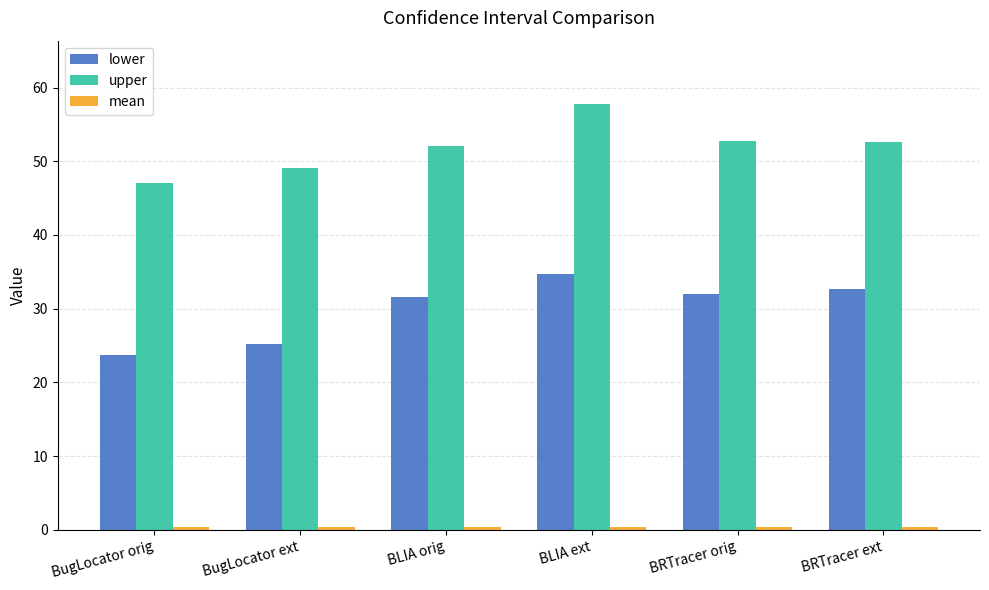

The value of lower at BLIA orig is 41.7. True or false?

False